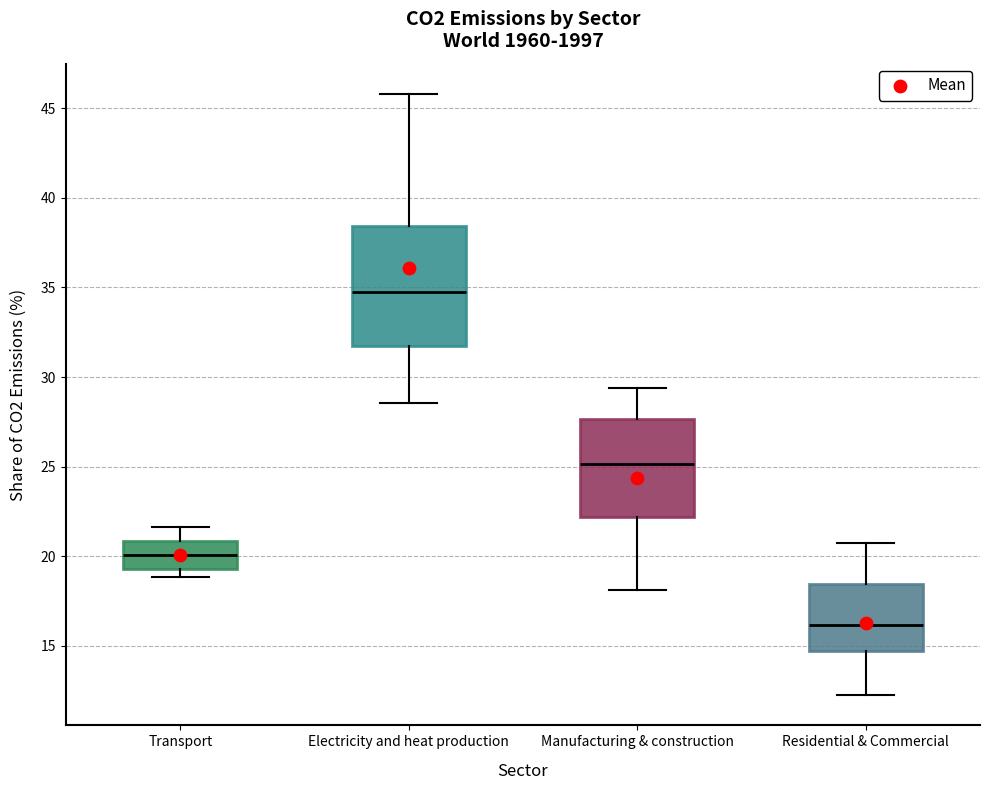

Reading left to right, transcribe this box plot: for each box, give where its median line is, the range the box spans, and where its two whiskers end, as read against the y-axis. The values are not printed on the chart, so give them approximately, as read against the axis.

Transport: median 20.0, box 19.5 to 21.0, whiskers 19.0 to 21.5
Electricity and heat production: median 34.5, box 32.0 to 38.5, whiskers 28.5 to 46.0
Manufacturing & construction: median 25.0, box 22.0 to 27.5, whiskers 18.0 to 29.5
Residential & Commercial: median 16.0, box 14.5 to 18.5, whiskers 12.0 to 21.0